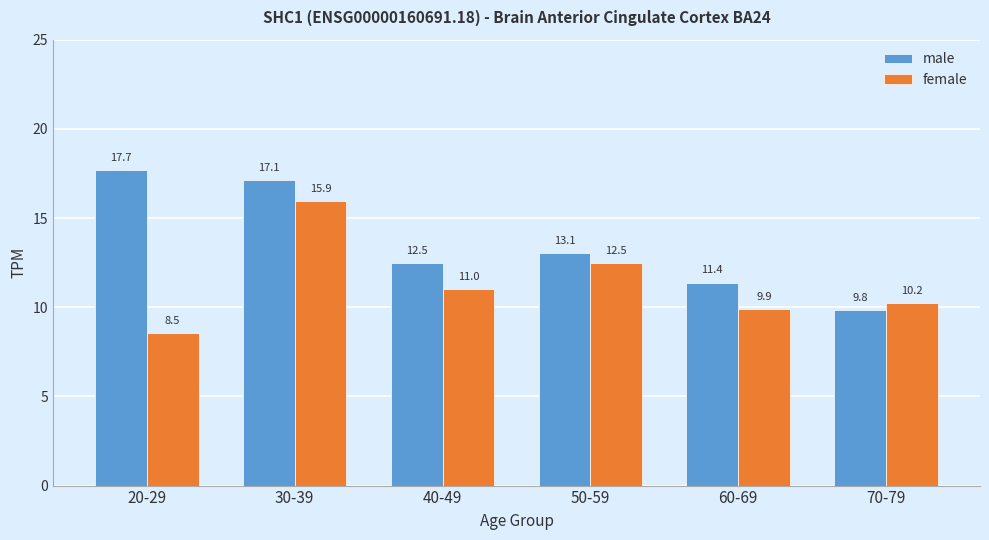

What is the lowest value of the male series?

9.8